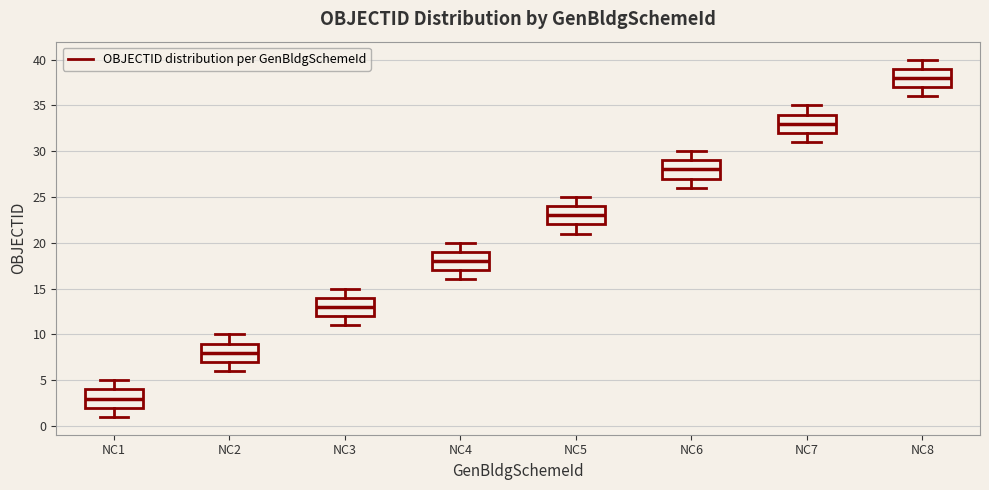

Reading left to right, transcribe this box plot: for each box, give where its median line is, the range the box spans, and where its two whiskers end, as read against the y-axis. The values are not printed on the chart, so give them approximately, as read against the axis.

NC1: median 3, box 2 to 4, whiskers 1 to 5
NC2: median 8, box 7 to 9, whiskers 6 to 10
NC3: median 13, box 12 to 14, whiskers 11 to 15
NC4: median 18, box 17 to 19, whiskers 16 to 20
NC5: median 23, box 22 to 24, whiskers 21 to 25
NC6: median 28, box 27 to 29, whiskers 26 to 30
NC7: median 33, box 32 to 34, whiskers 31 to 35
NC8: median 38, box 37 to 39, whiskers 36 to 40